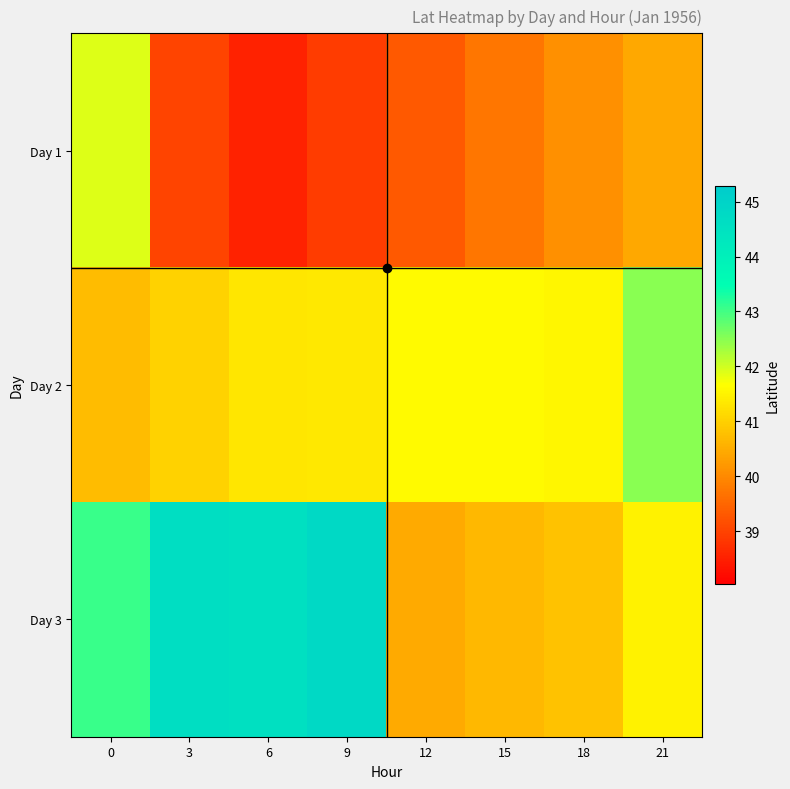

What is the difference between the highest and lowest values at 6?

6.0